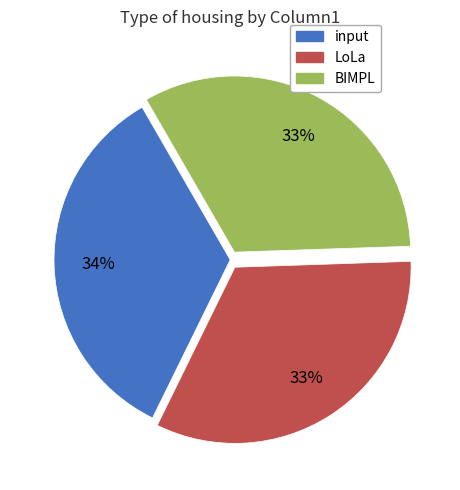

What is the ratio of the value at input to the value at BIMPL?

1.0